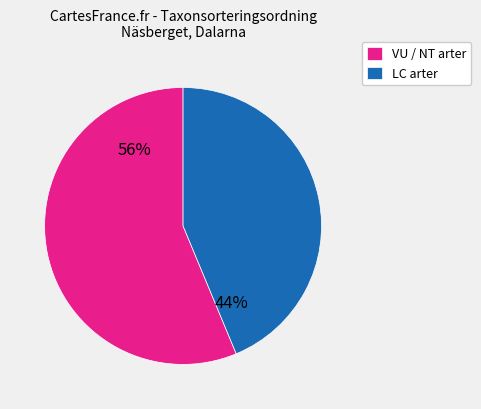

The VU / NT arter slice represents 63% of the pie. True or false?

False